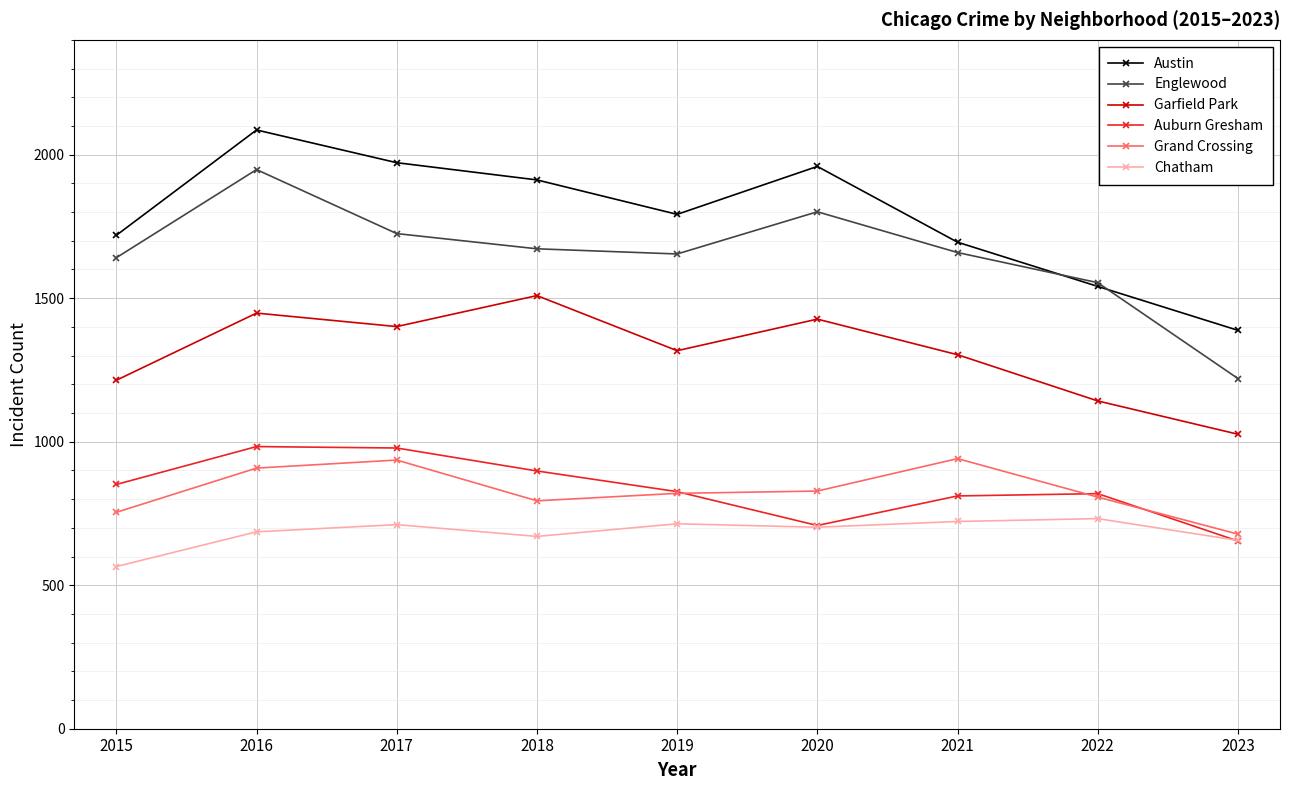

Where does the Englewood series first go above 1659?

2016